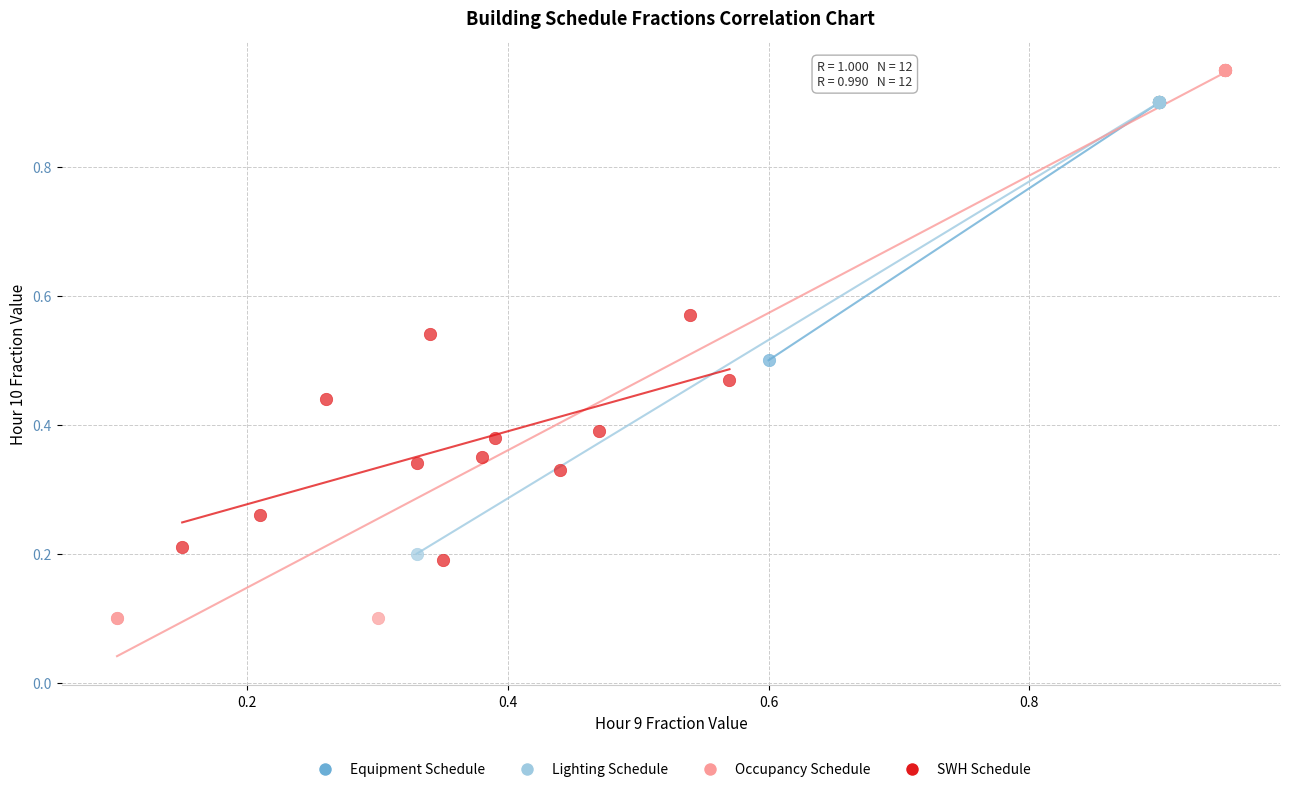

Which series has the widest spread of Y values?

Occupancy Schedule